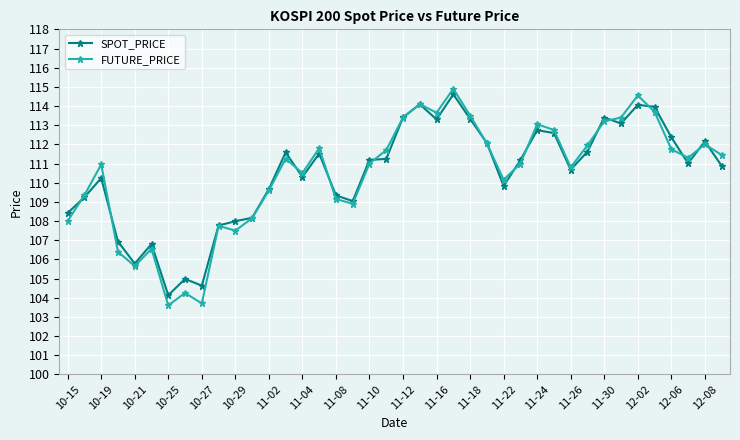

Does the chart have visible grid lines?

Yes